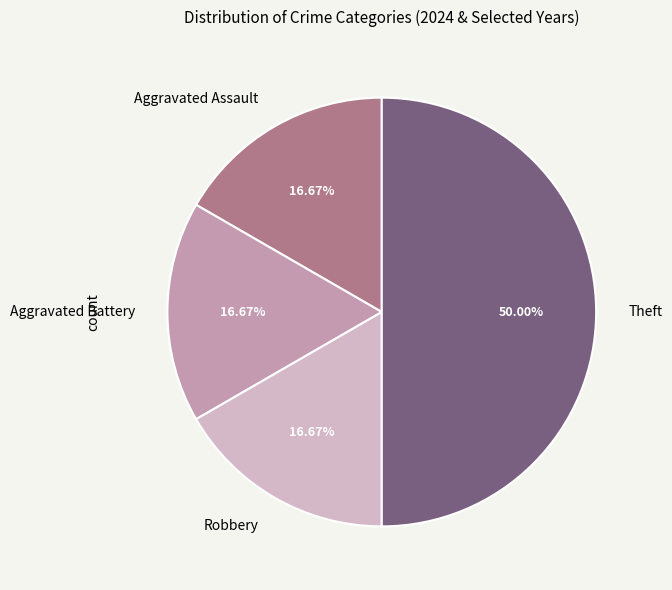

To the nearest percent, what is the difference between the largest and smallest slice percentages?

33%